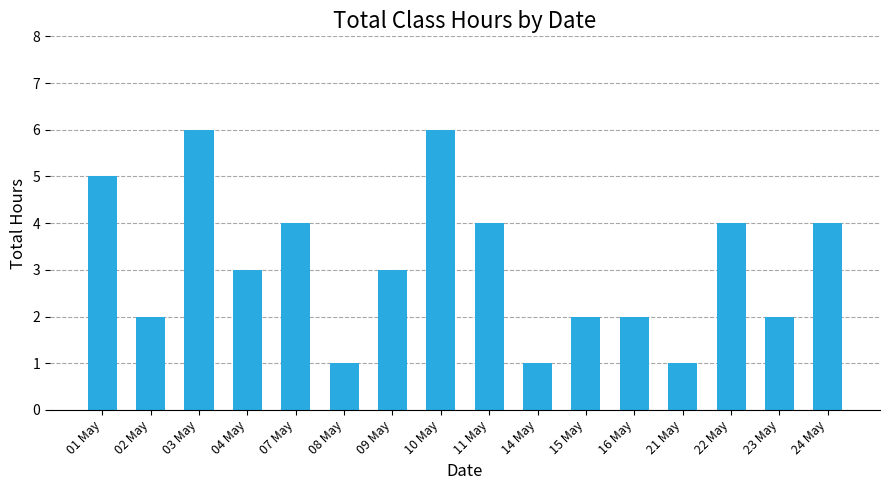

True or false: the data shows 1 at 10 May.

False